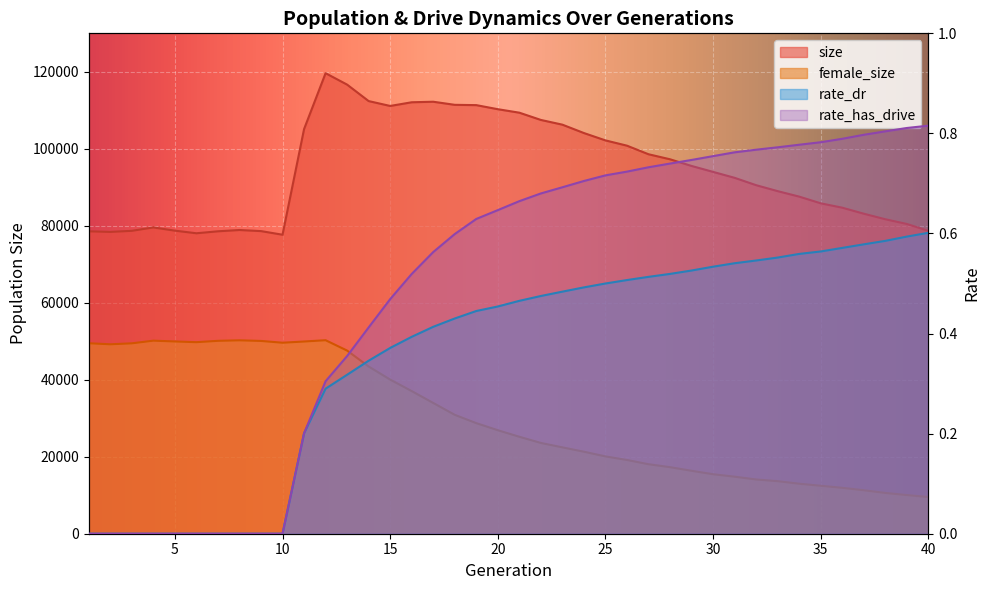

Rank the categories by rate_dr value from highest to lowest.

40, 39, 38, 37, 36, 35, 34, 33, 32, 31, 30, 29, 28, 27, 26, 25, 24, 23, 22, 21, 20, 19, 18, 17, 16, 15, 14, 13, 12, 11, 1, 2, 3, 4, 5, 6, 7, 8, 9, 10